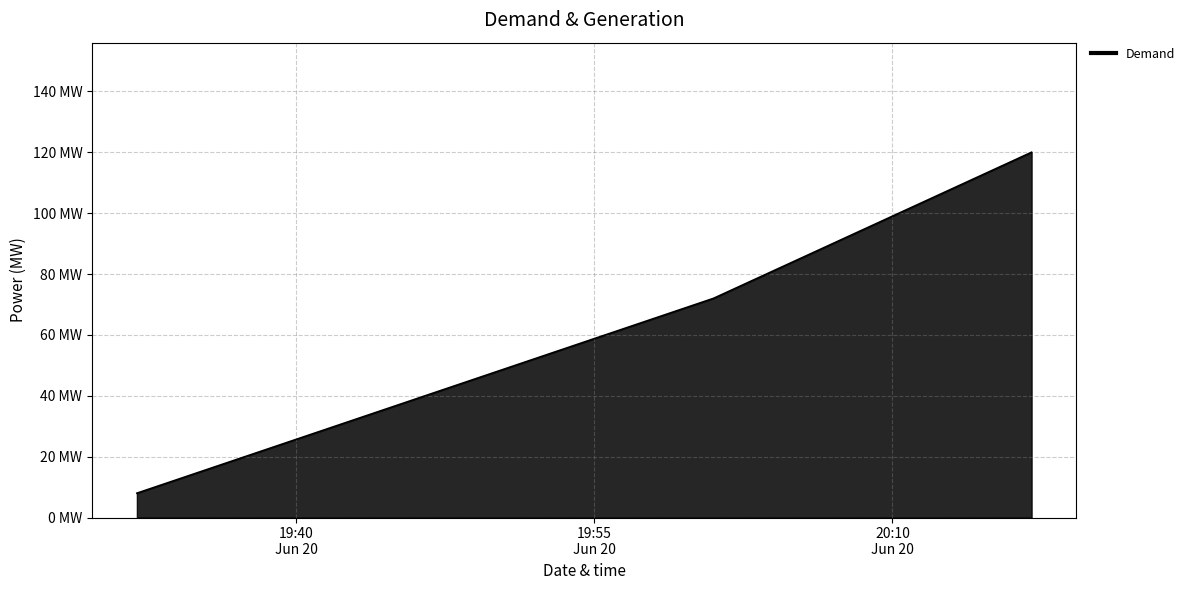

What is the label of the 2nd point from the left?

2019-06-20 20:01:00